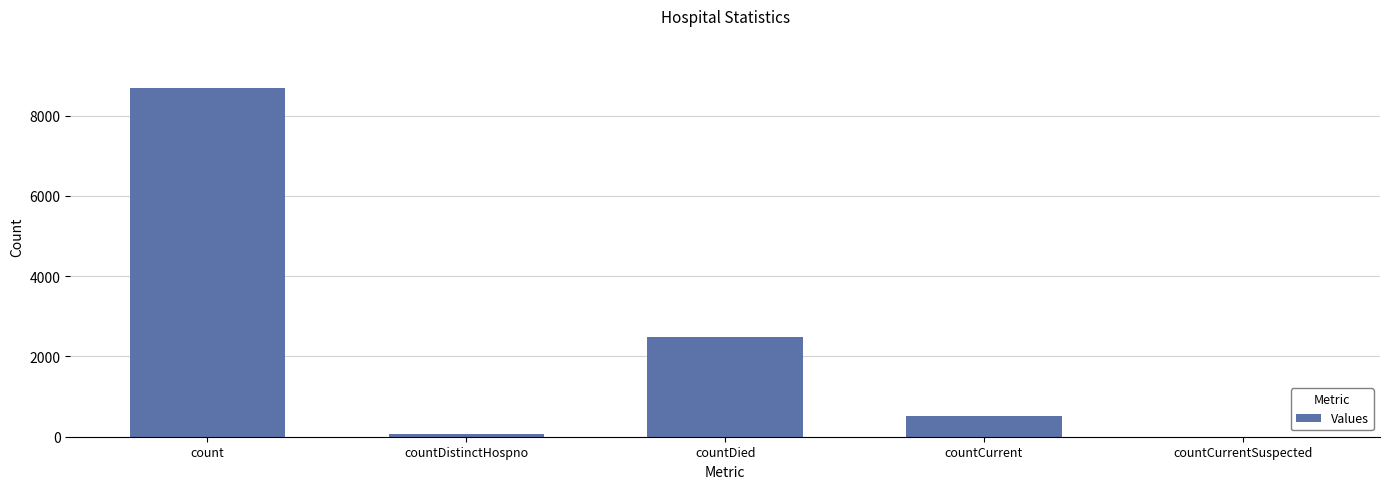

Which label corresponds to the largest value in the chart?

count